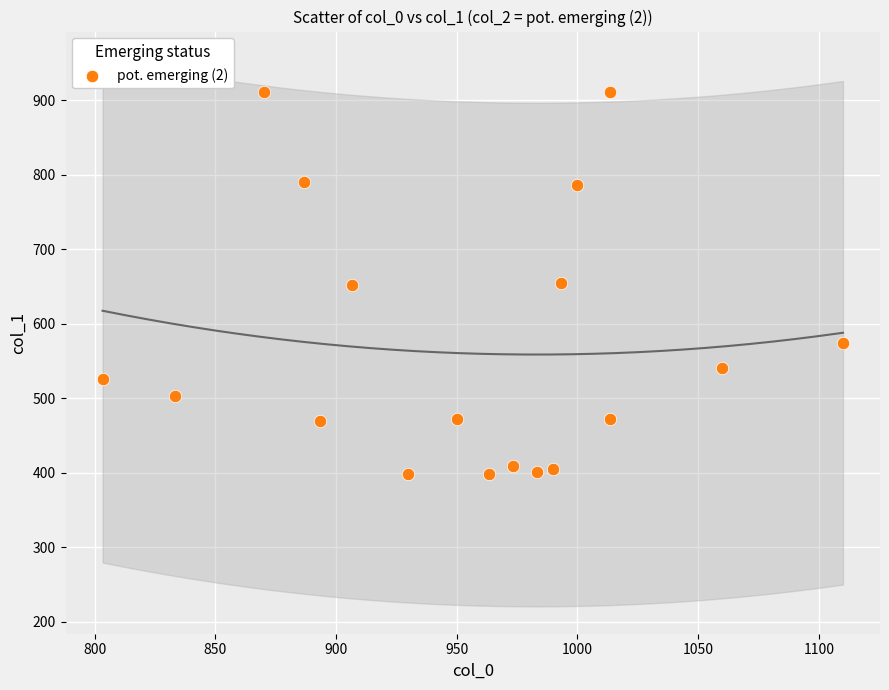

What is the range of X values (max minus min)?

306.7